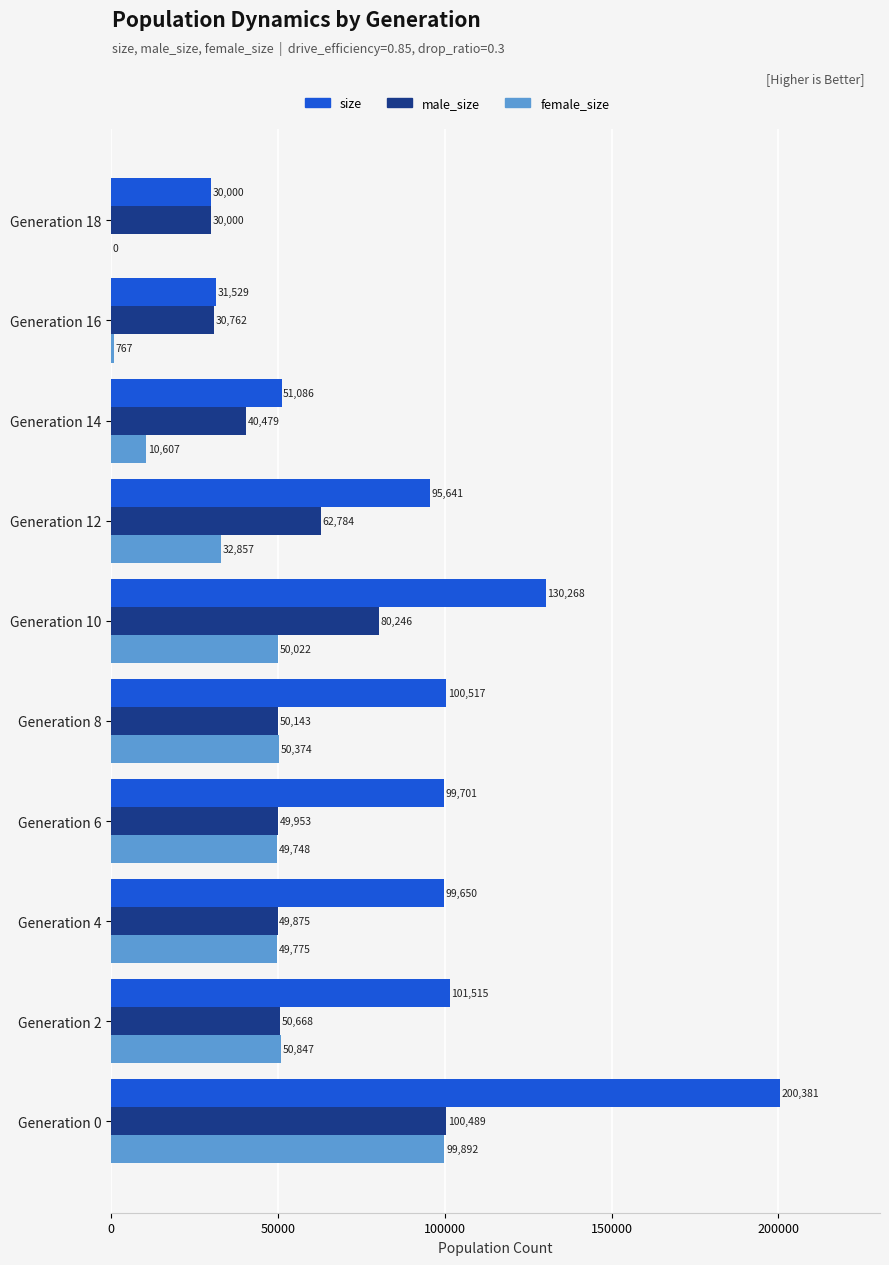

What is the sum of all female_size values?

394889